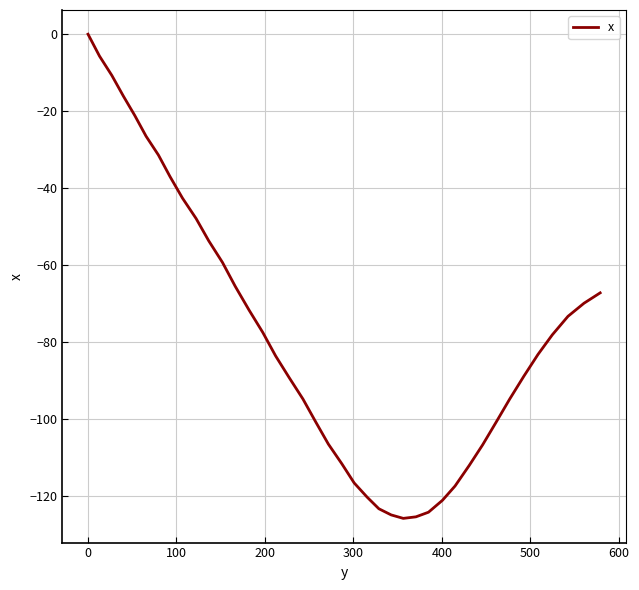

What is the smallest value displayed?

-125.8